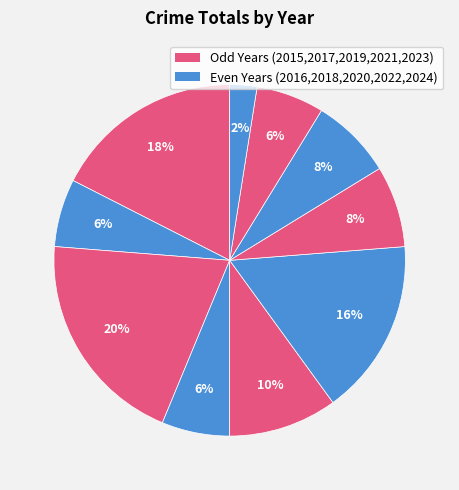

How many segments does this pie chart have?

10